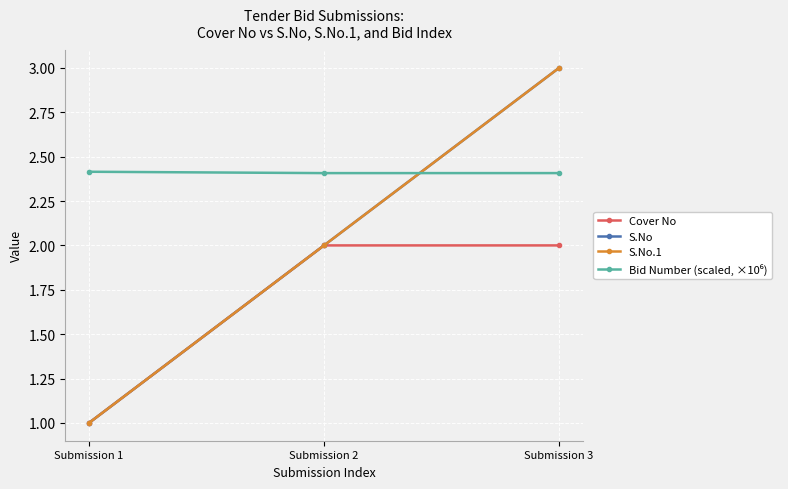

What is the total value across all series at Submission 1?

5.4